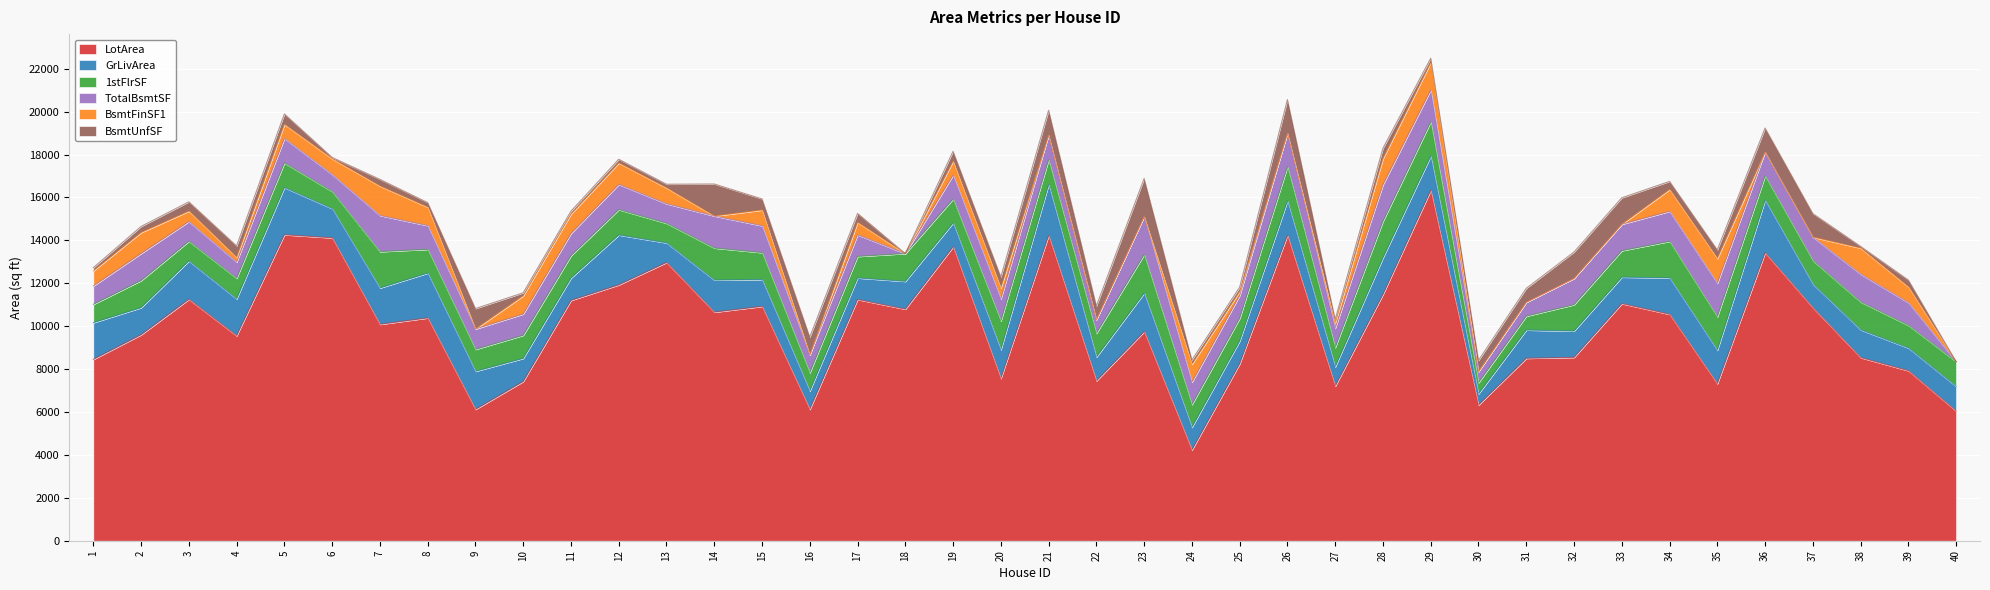

Rank the categories by GrLivArea value from lowest to highest.

30, 16, 27, 13, 17, 11, 39, 24, 25, 10, 37, 22, 19, 40, 32, 33, 15, 2, 18, 38, 31, 20, 6, 14, 35, 26, 29, 7, 34, 28, 1, 4, 9, 3, 23, 8, 5, 12, 21, 36